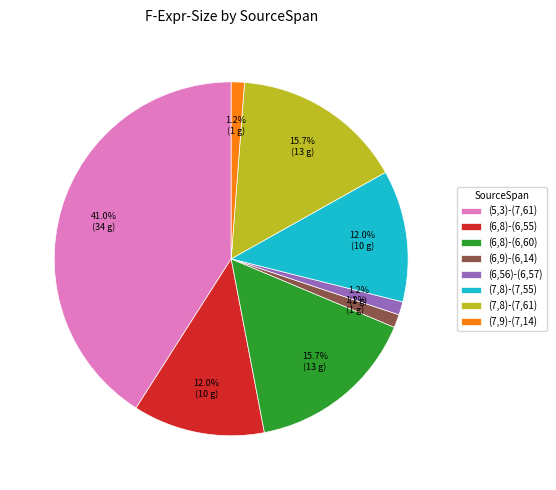

To the nearest percent, what portion does (7,8)-(7,55) represent?

12%